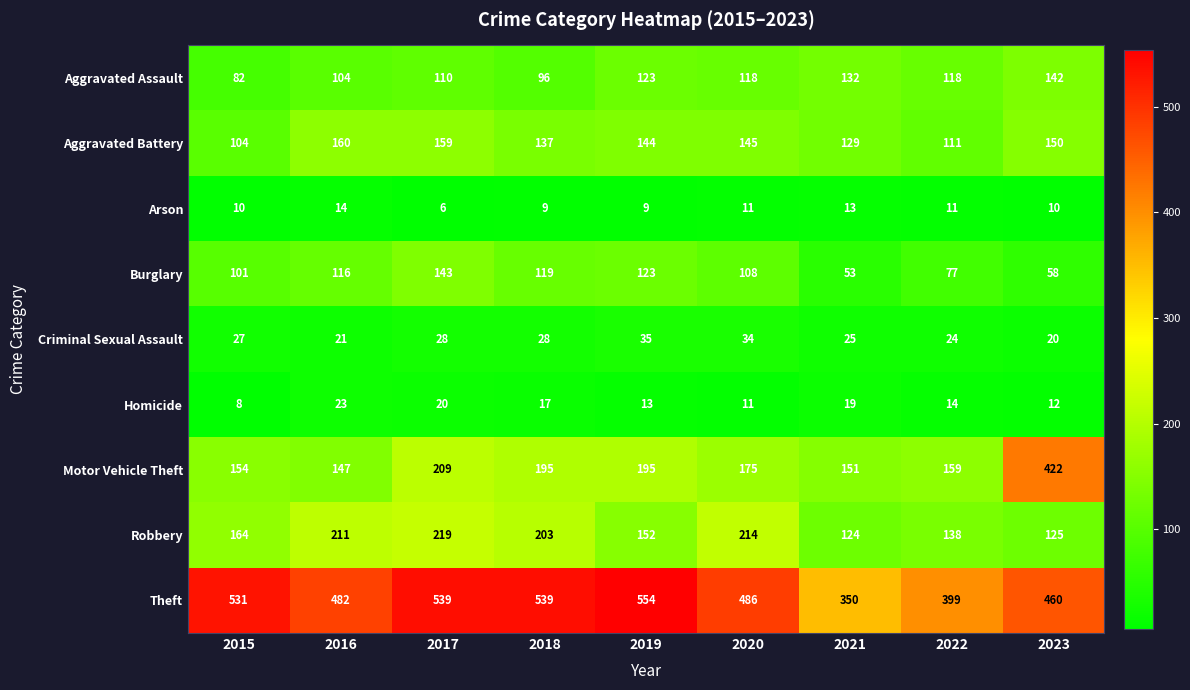

Where does the Aggravated Assault series first go above 118?

2019